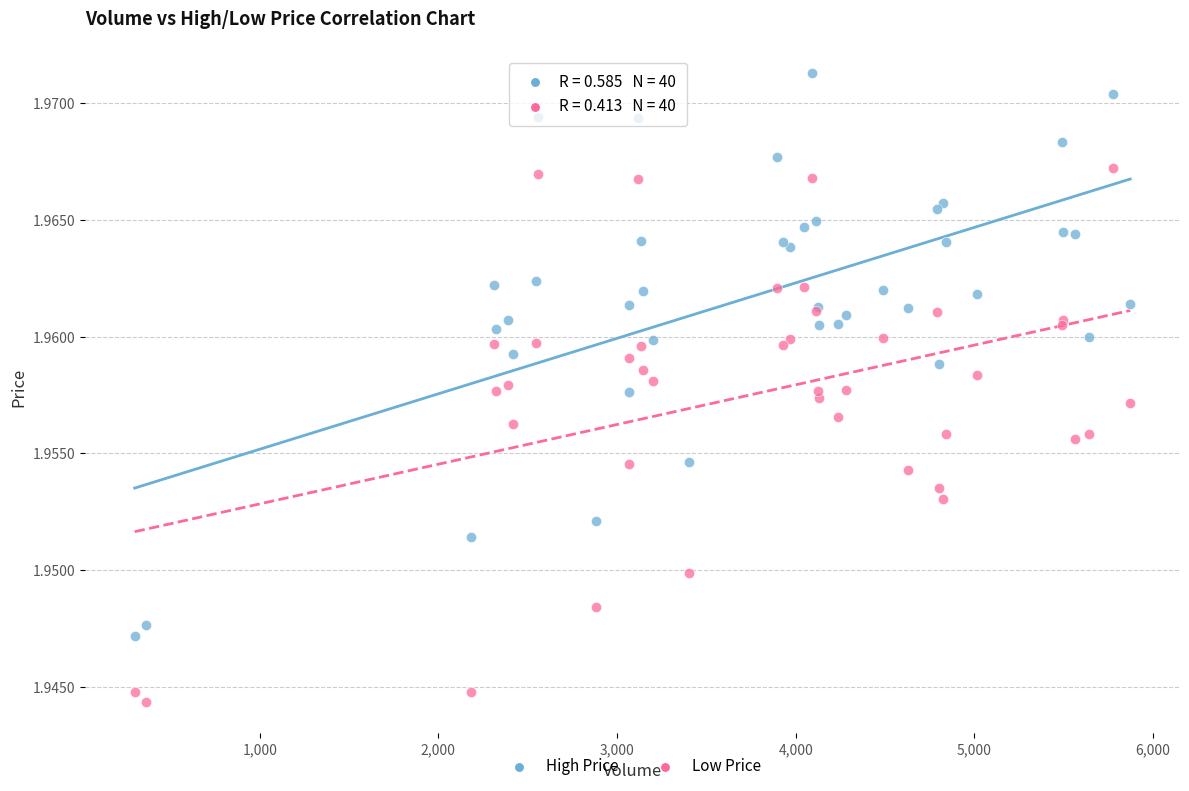

What is the X range (max minus min) for the scatter plot?

5573.0